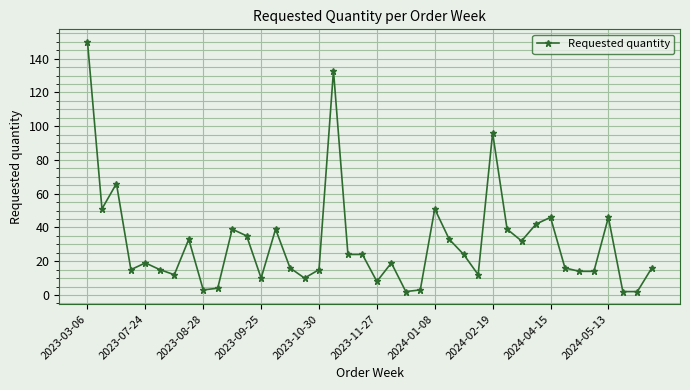

What is the greatest value displayed?

150